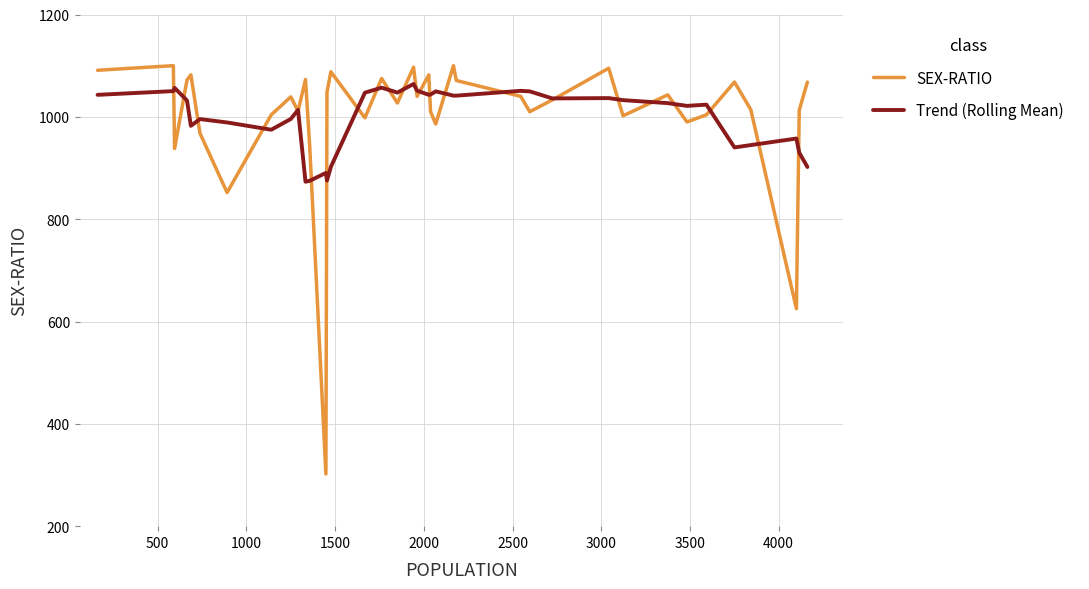

What are all the series names shown in the legend?

SEX-RATIO, Trend (Rolling Mean)